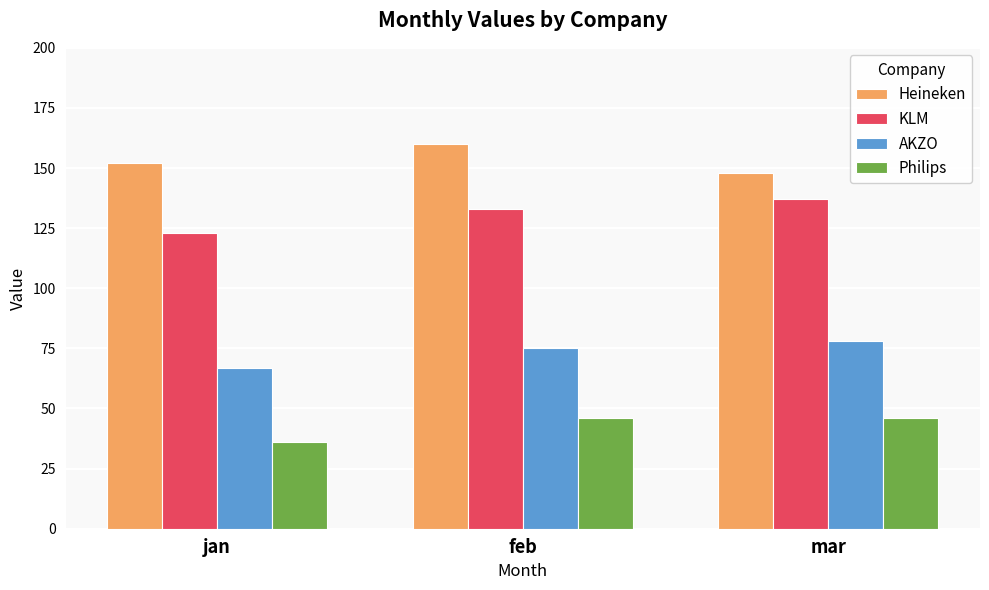

The value of Philips at jan is 36. True or false?

True